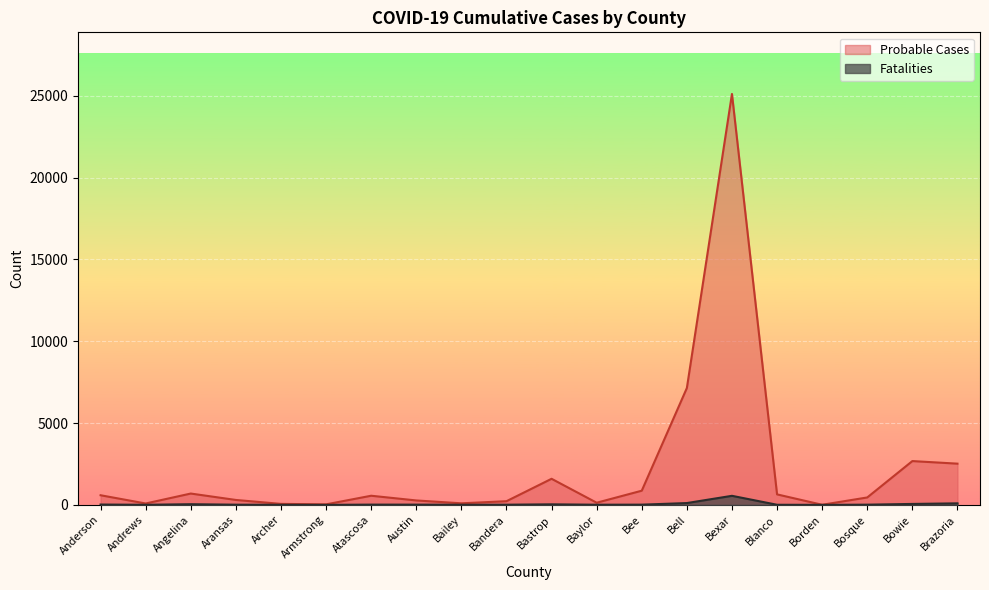

What is the value of the Fatalities point at the 11th from the left?

32